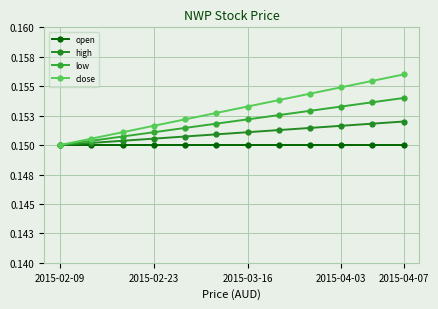

Does the chart have visible grid lines?

Yes